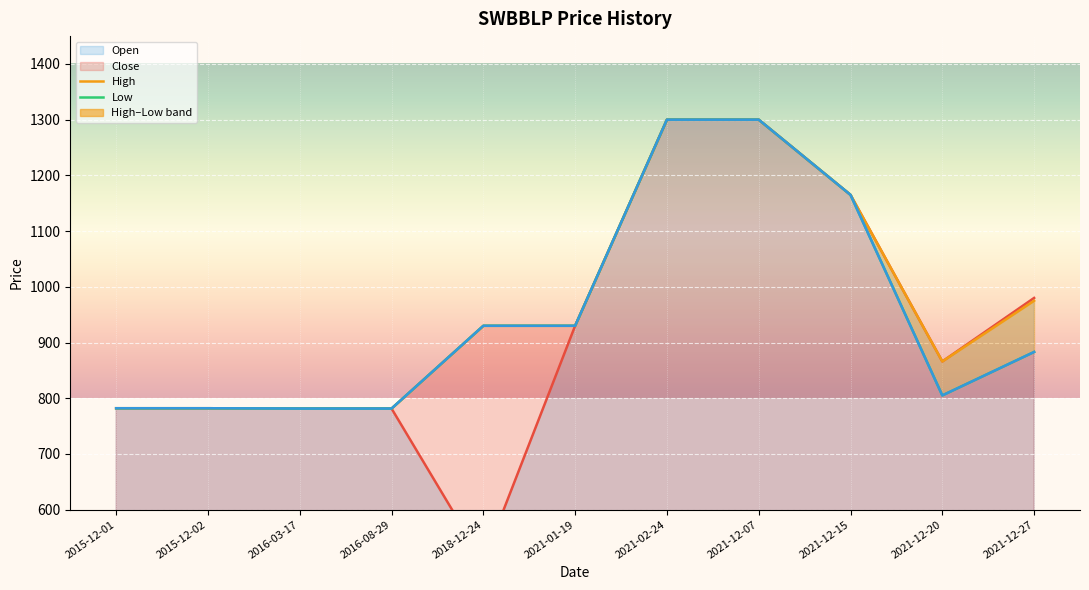

At which category is the sum across all series the highest?

2021-02-24